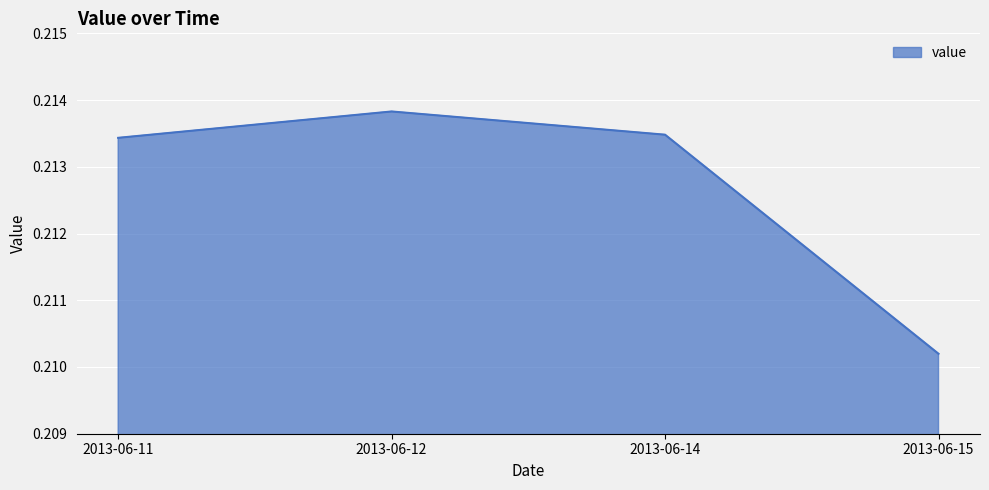

How many interior local peaks (higher than both neighbors) does the data have?

1